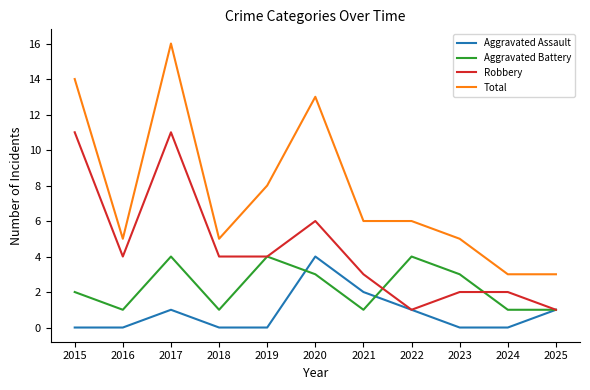

What is the sum of the Aggravated Assault values at 2021 and 2017?

3